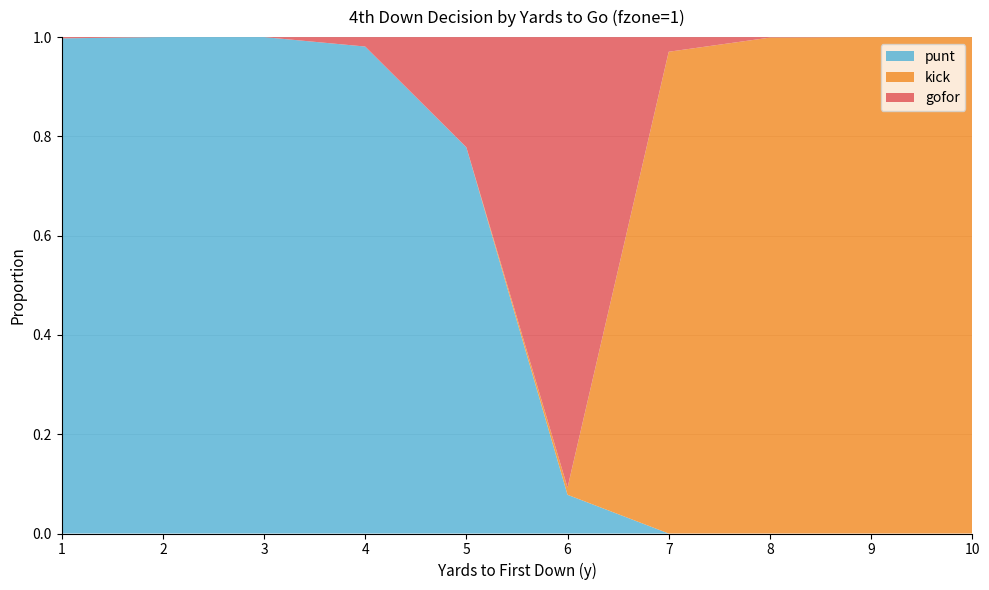

Reading left to right, extract all data points from this chart.

punt: 1.0	1.0	1.0	1.0	0.8	0.1	0.0	0.0	0.0	0.0
kick: 0.0	0.0	0.0	0.0	0.0	0.0	1.0	1.0	1.0	1.0
gofor: 0.0	0.0	0.0	0.0	0.2	0.9	0.0	0.0	0.0	0.0